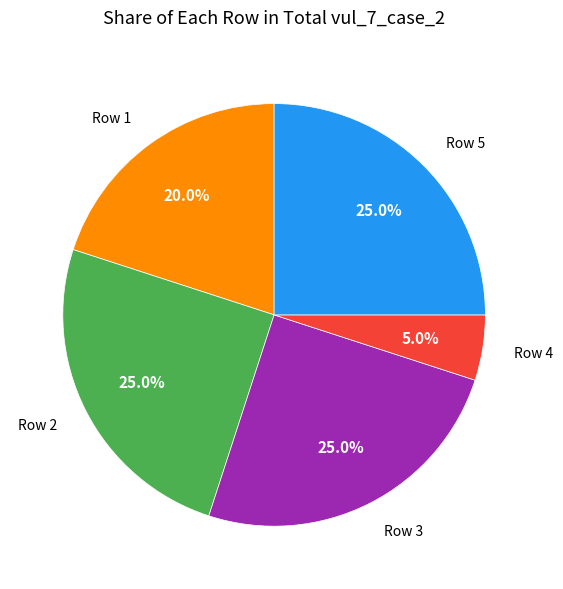

Is there any slice that represents more than half of the pie?

No